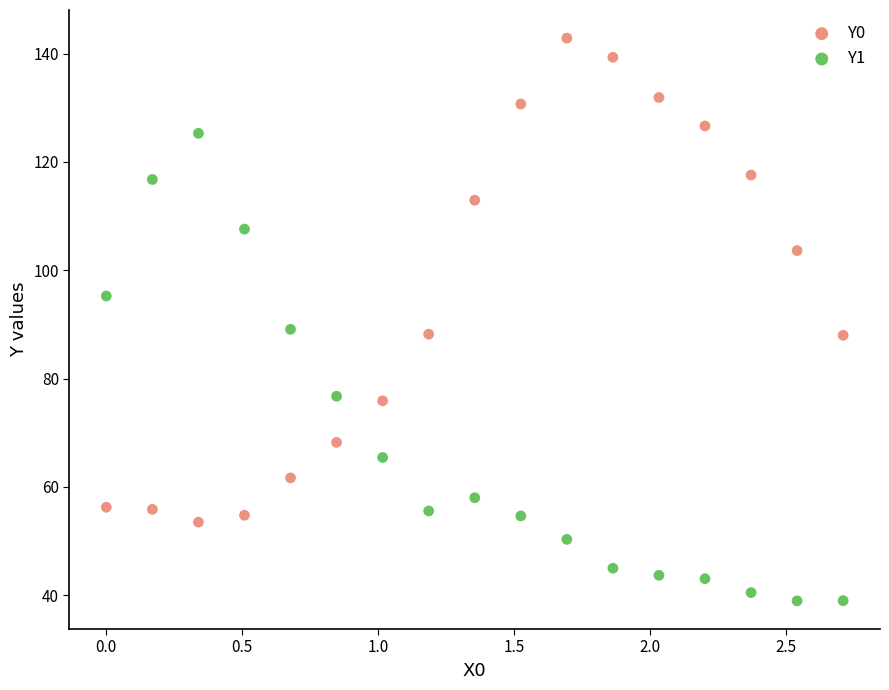

What is the X range (max minus min) for the scatter plot?

2.7